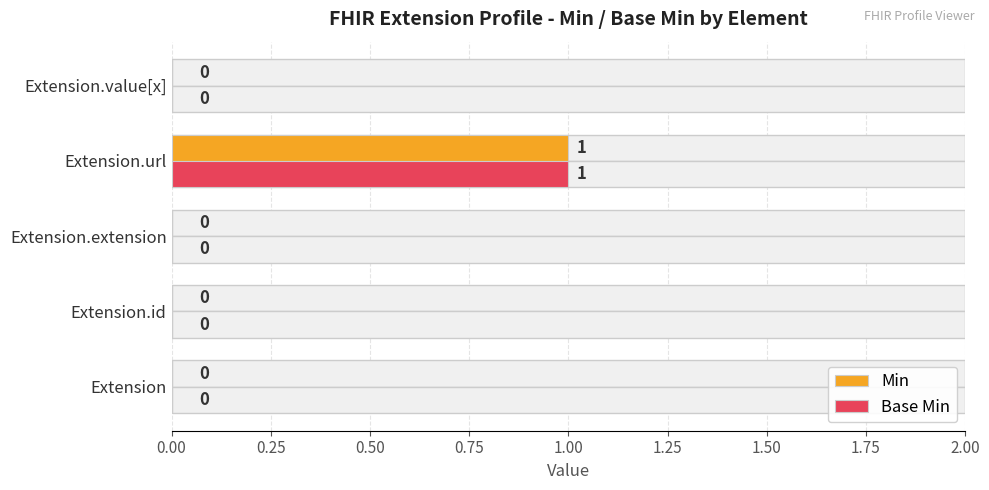

How many values in the Base Min series exceed 0?

1